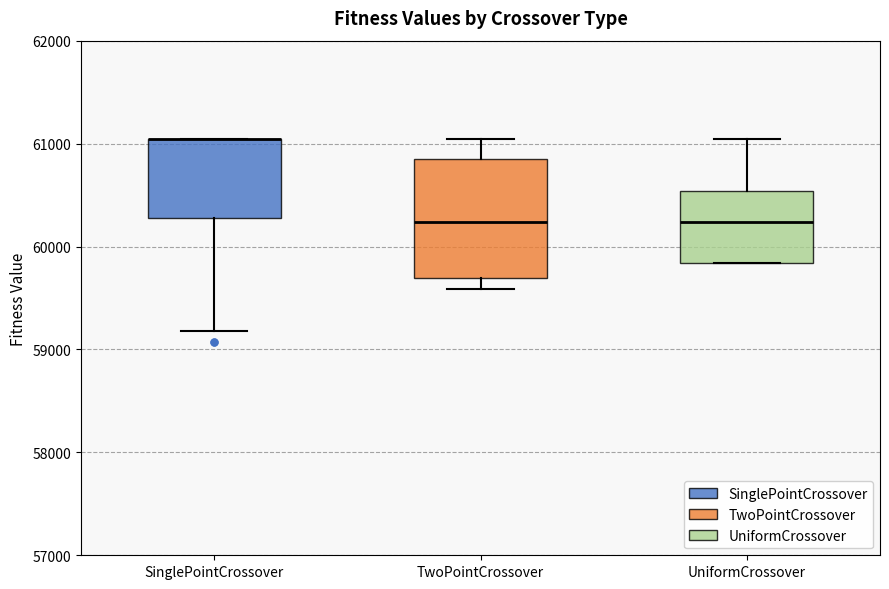

Reading left to right, read every box against the y-axis: the position of its median line, the range the box covers, and the ends of its whiskers. The values are not printed on the chart, so give them approximately, as read against the axis.

SinglePointCrossover: median 61000 (drawn on the box's upper edge), box 60300 to 61000, whiskers 59200 to 61000
TwoPointCrossover: median 60200, box 59700 to 60800, whiskers 59600 to 61000
UniformCrossover: median 60200, box 59800 to 60500, whiskers 59800 to 61000